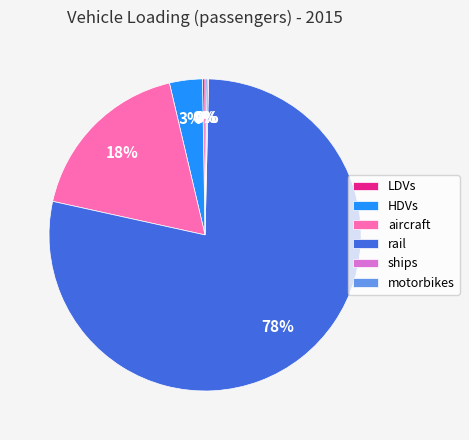

Which slice is the largest?

rail